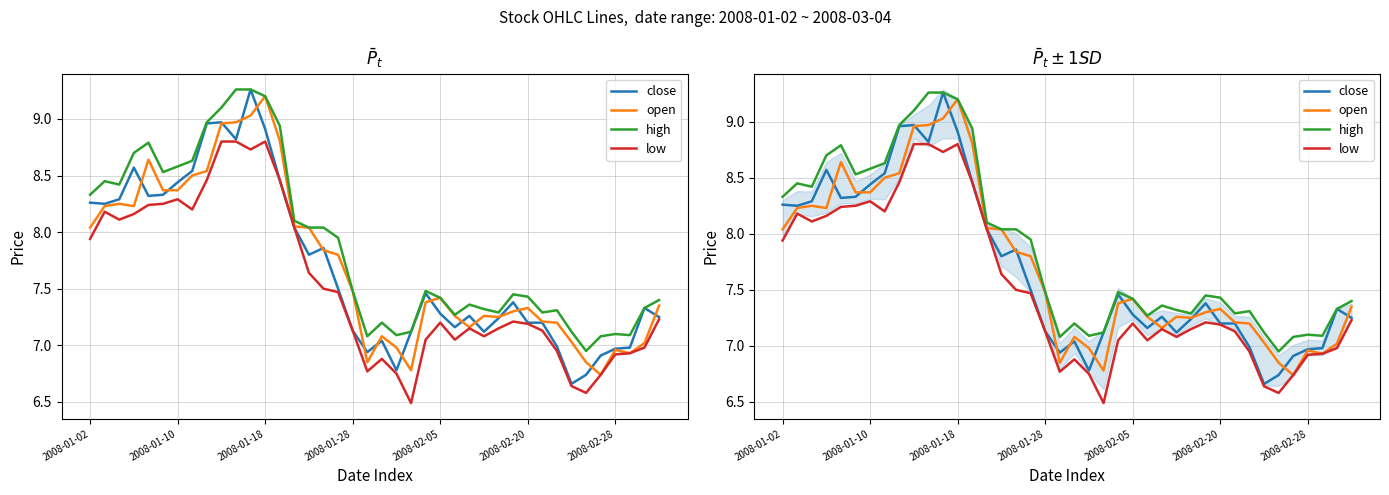

Which has a higher value, 28 or 14?

14